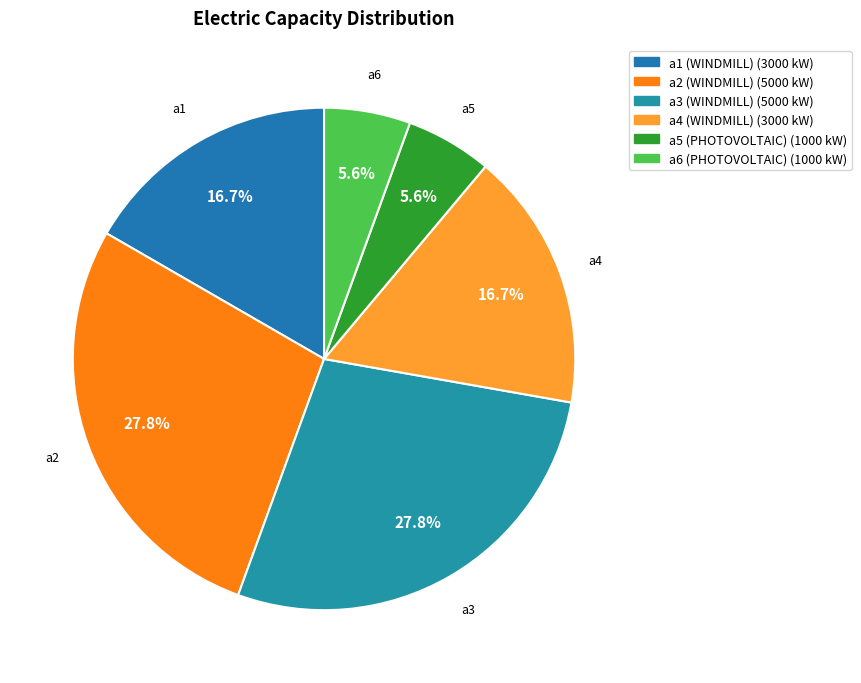

What is the total percentage of a2 (WINDMILL) and a3 (WINDMILL)?

55.6%